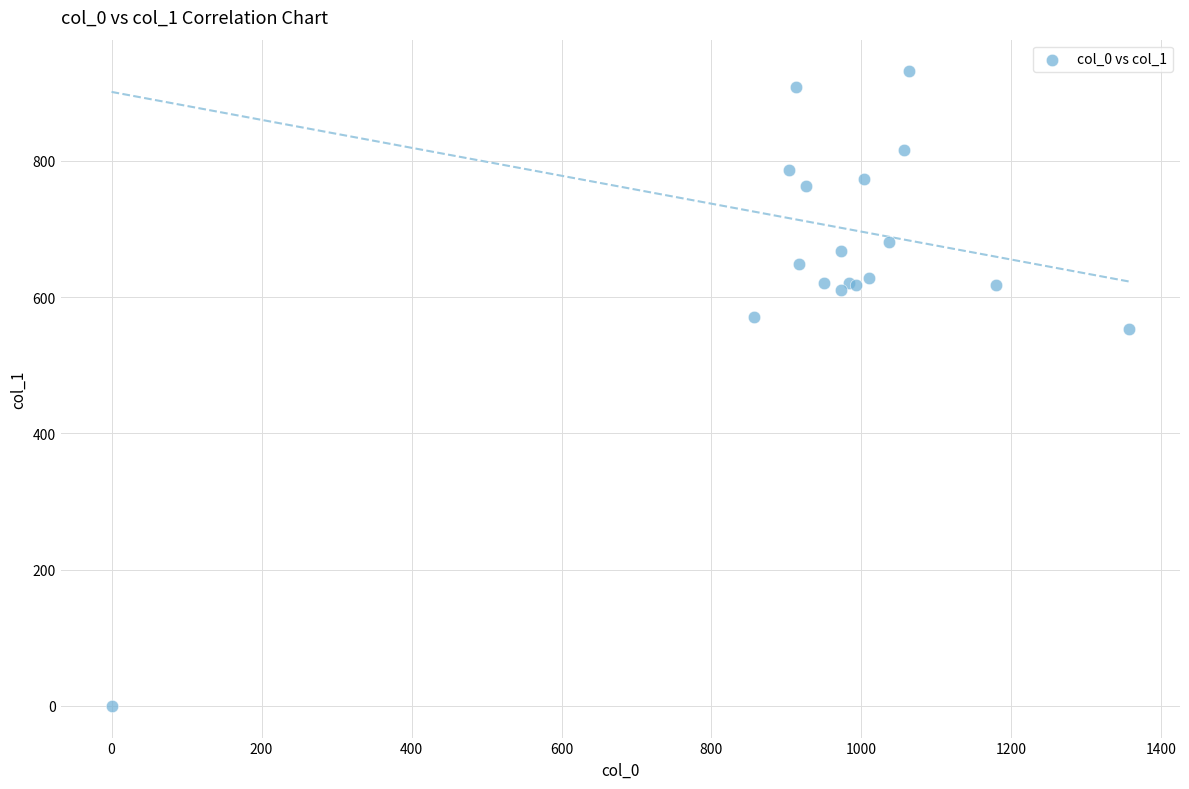

What Y value in the scatter plot is closest to 465?

553.5